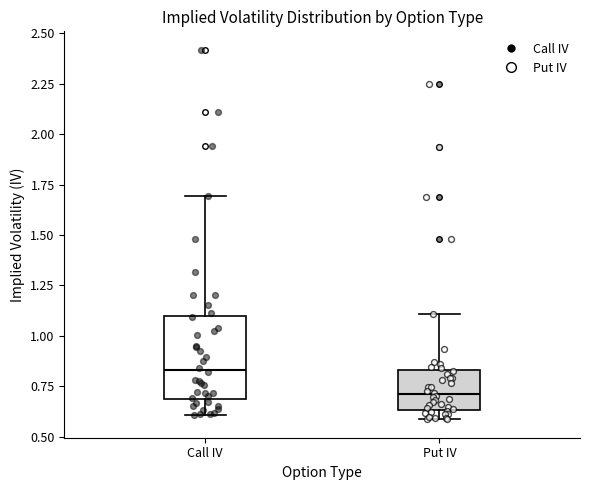

Reading left to right, read every box against the y-axis: the position of its median line, the range the box covers, and the ends of its whiskers. The values are not printed on the chart, so give them approximately, as read against the axis.

Call IV: median 0.85, box 0.70 to 1.10, whiskers 0.60 to 1.70
Put IV: median 0.70, box 0.65 to 0.85, whiskers 0.60 to 1.10